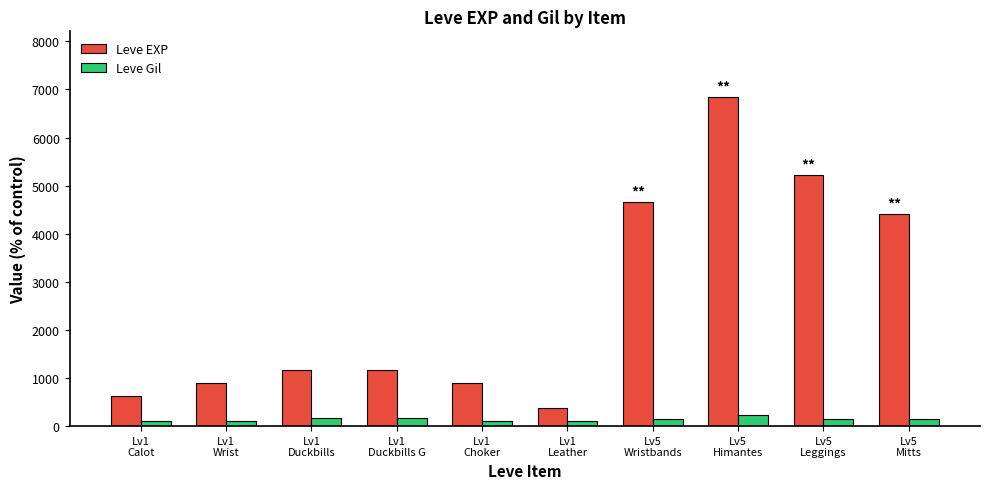

List the series in order of their overall mean, highest first.

Leve EXP, Leve Gil